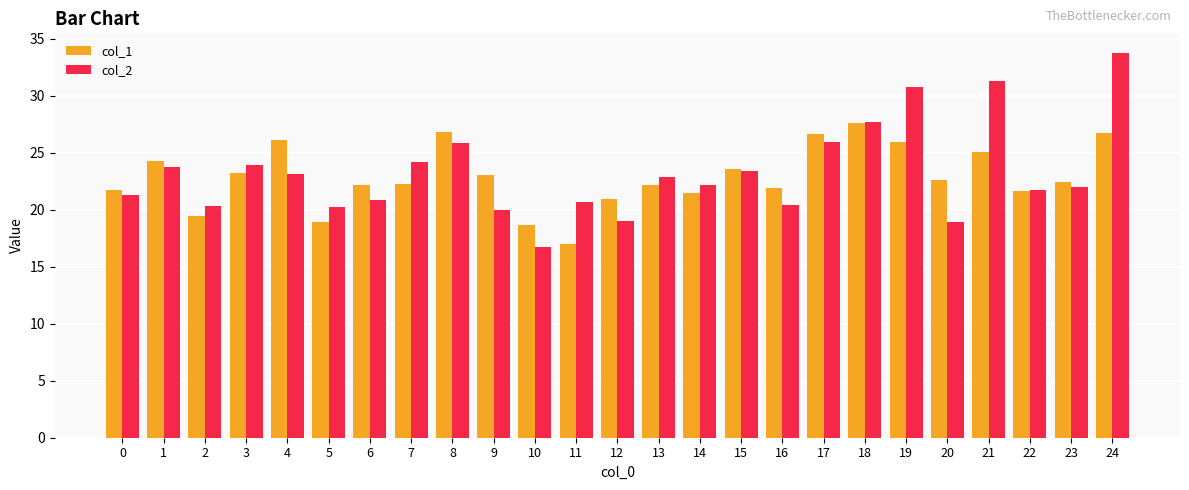

The value of col_1 at 9 is 23.0. True or false?

True